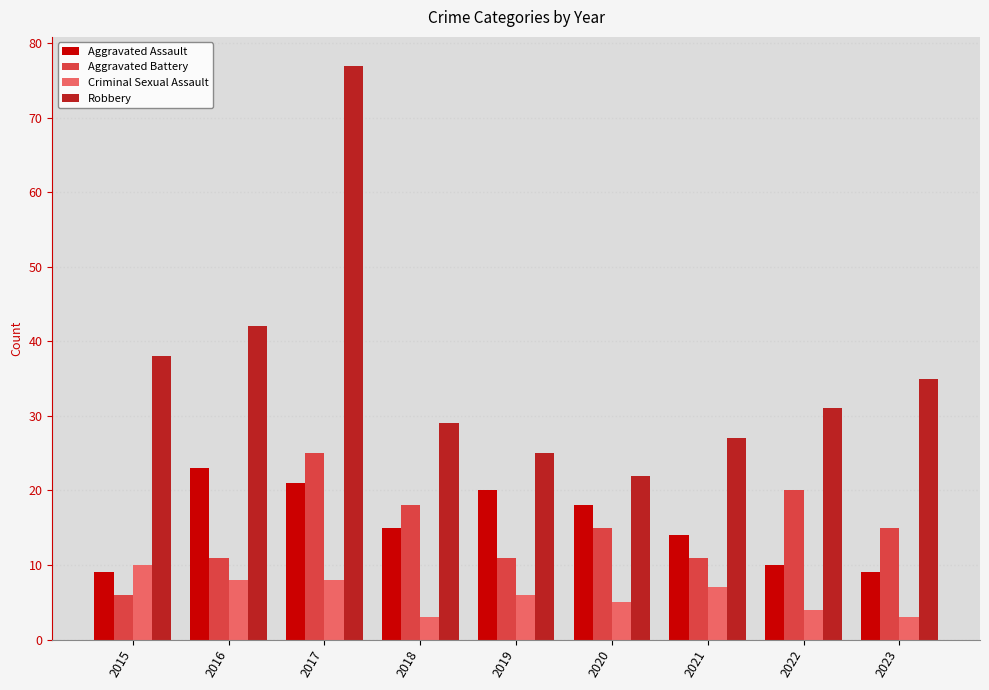

How many data points in Aggravated Assault are less than 15?

4